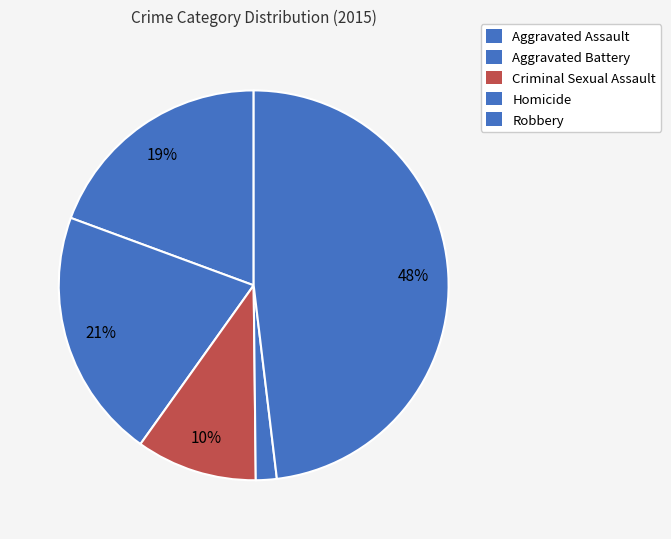

How much of the chart is everything except Robbery?

51.9%